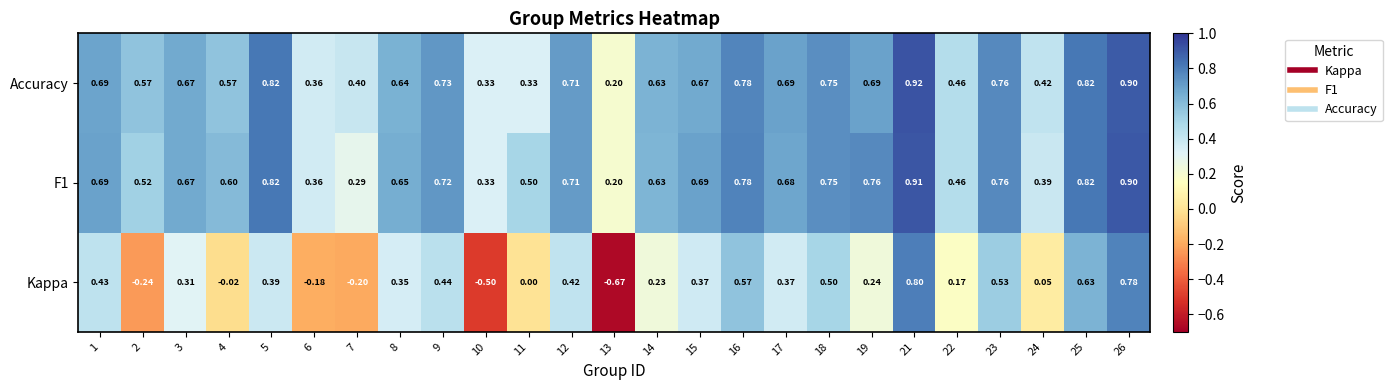

Reading left to right, list all the values displayed in this chart.

Kappa: 1=0.4	2=-0.2	3=0.3	4=-0.0	5=0.4	6=-0.2	7=-0.2	8=0.3	9=0.4	10=-0.5	11=0.0	12=0.4	13=-0.7	14=0.2	15=0.4	16=0.6	17=0.4	18=0.5	19=0.2	21=0.8	22=0.2	23=0.5	24=0.1	25=0.6	26=0.8
F1: 1=0.7	2=0.5	3=0.7	4=0.6	5=0.8	6=0.4	7=0.3	8=0.7	9=0.7	10=0.3	11=0.5	12=0.7	13=0.2	14=0.6	15=0.7	16=0.8	17=0.7	18=0.8	19=0.8	21=0.9	22=0.5	23=0.8	24=0.4	25=0.8	26=0.9
Accuracy: 1=0.7	2=0.6	3=0.7	4=0.6	5=0.8	6=0.4	7=0.4	8=0.6	9=0.7	10=0.3	11=0.3	12=0.7	13=0.2	14=0.6	15=0.7	16=0.8	17=0.7	18=0.8	19=0.7	21=0.9	22=0.5	23=0.8	24=0.4	25=0.8	26=0.9